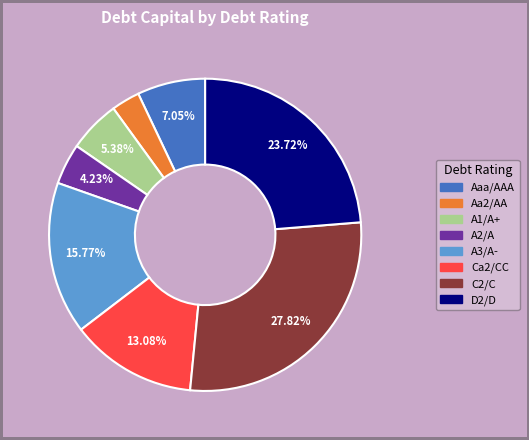

Is it true that Aaa/AAA is 45% of the pie?

False